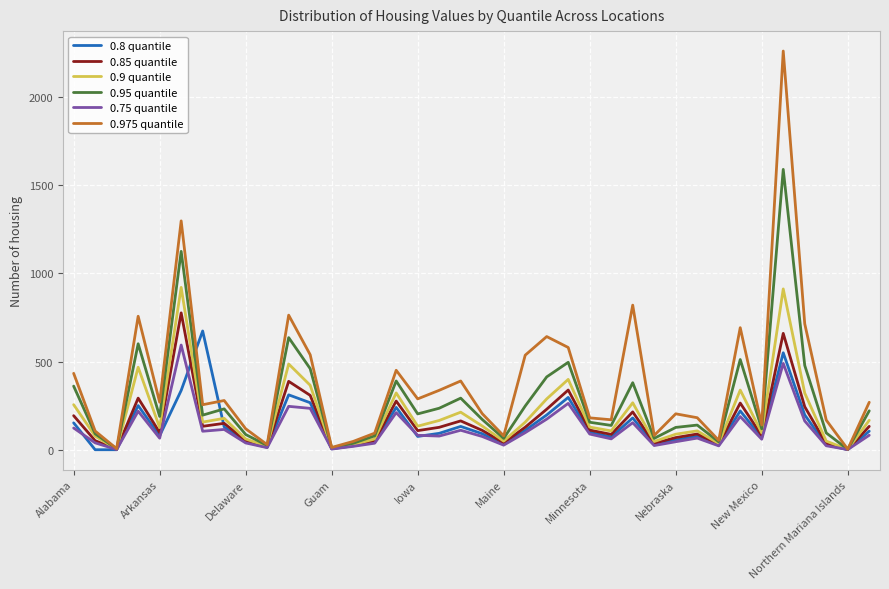

Does the chart display data point markers on the line(s)?

No